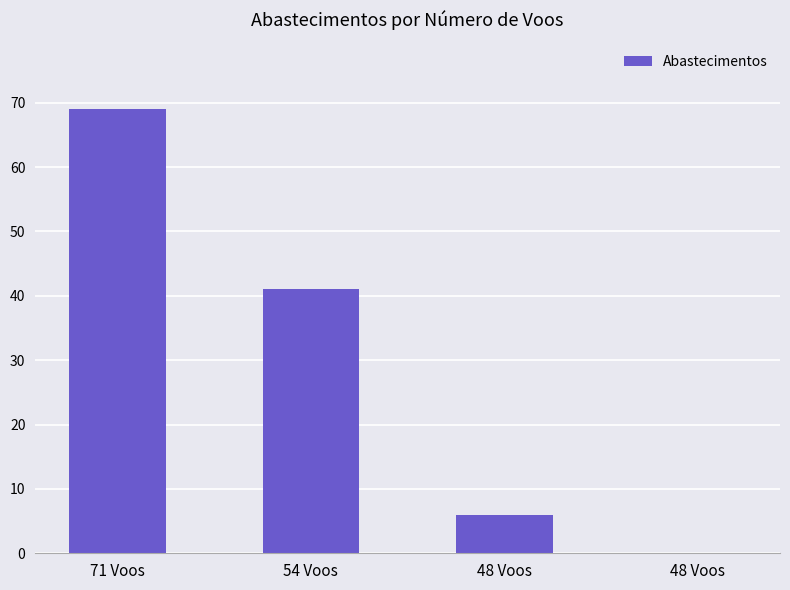

How many distinct data groups are displayed?

1